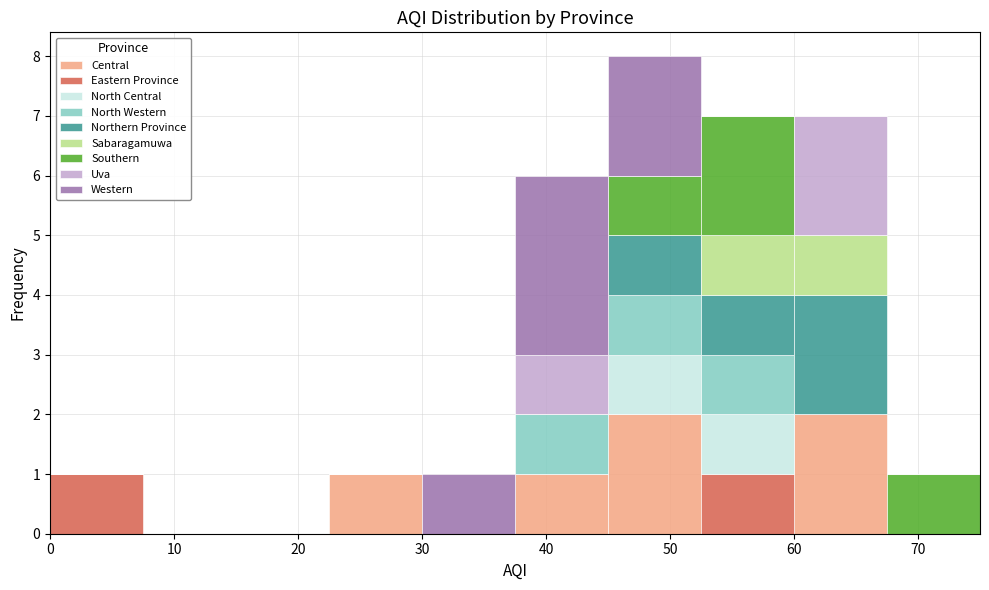

Reading left to right, transcribe this chart: for each stacked bar, give the range it covers on the x-axis and its total height. Neither the bar edges nor the heights are printed on the chart, so give them approximately, as read against the axes.

0.0 to 7.5: 1
7.5 to 15.0: 0
15.0 to 22.5: 0
22.5 to 30.0: 1
30.0 to 37.5: 1
37.5 to 45.0: 6
45.0 to 52.5: 8
52.5 to 60.0: 7
60.0 to 67.5: 7
67.5 to 75.0: 1